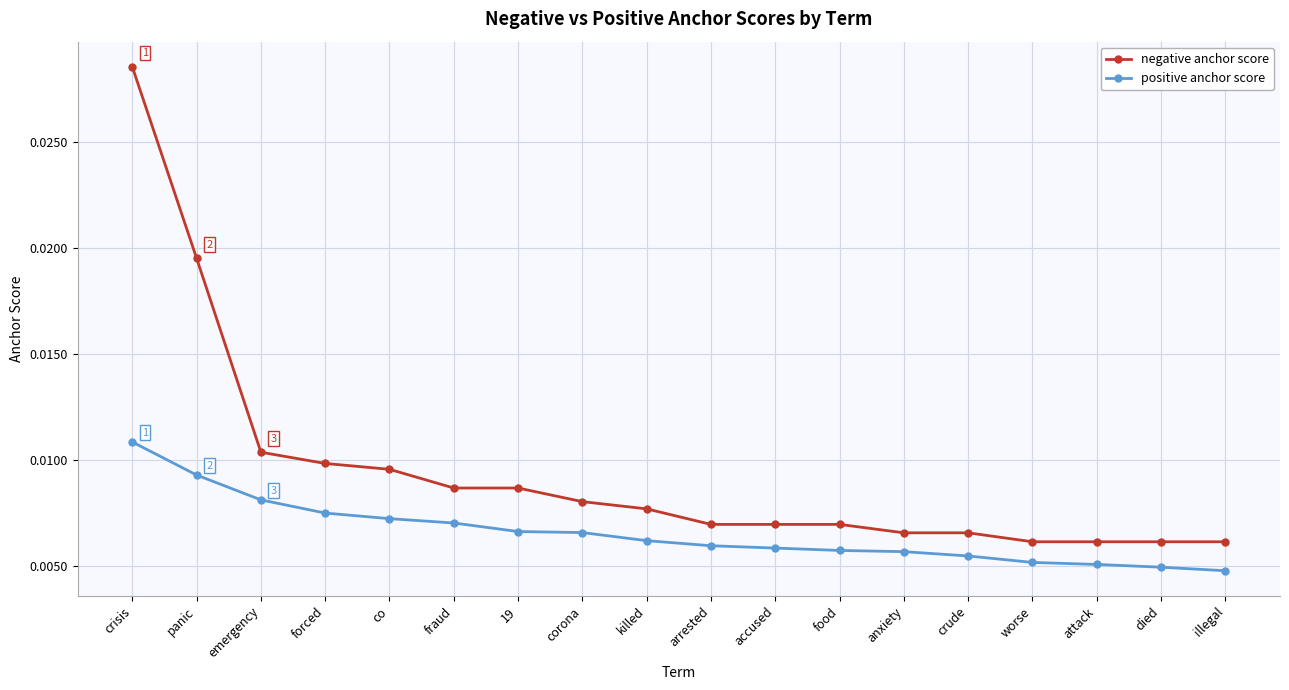

What is the label of the 10th point from the right?

killed